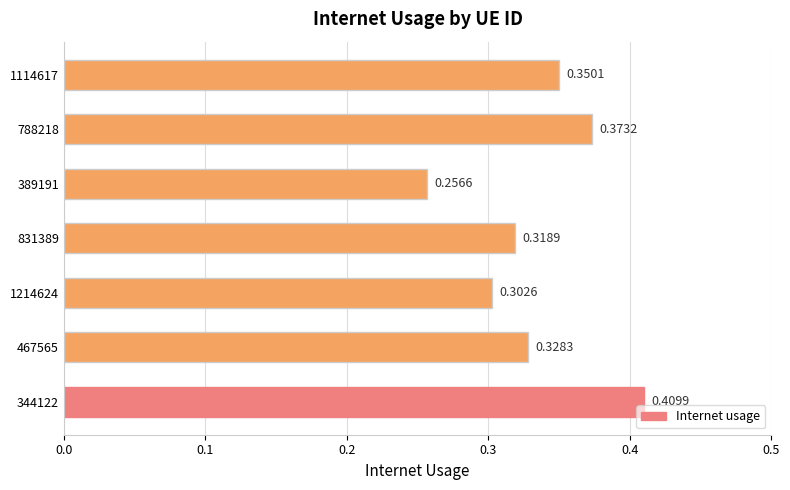

List the labels in order of value, largest first.

344122, 788218, 1114617, 467565, 831389, 1214624, 389191